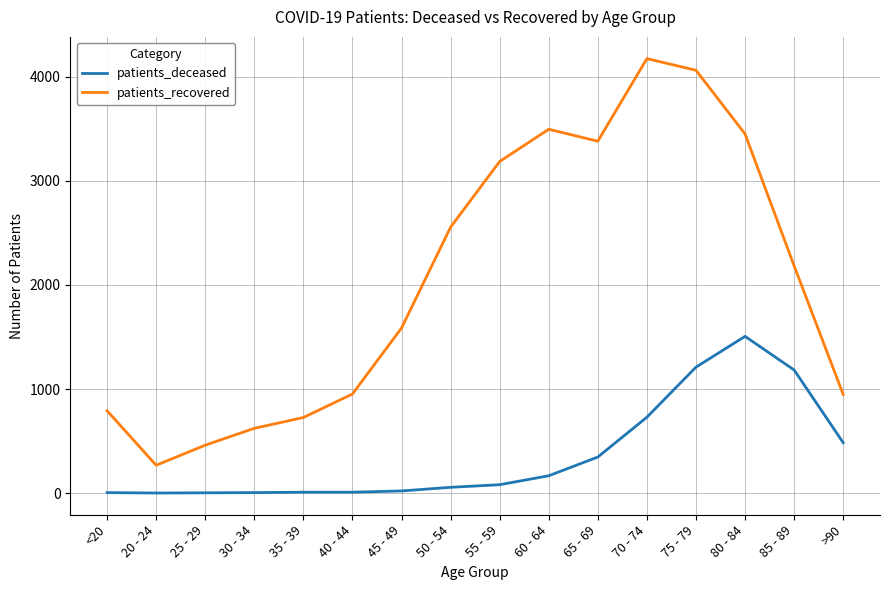

What is the maximum value for patients_deceased?

1506